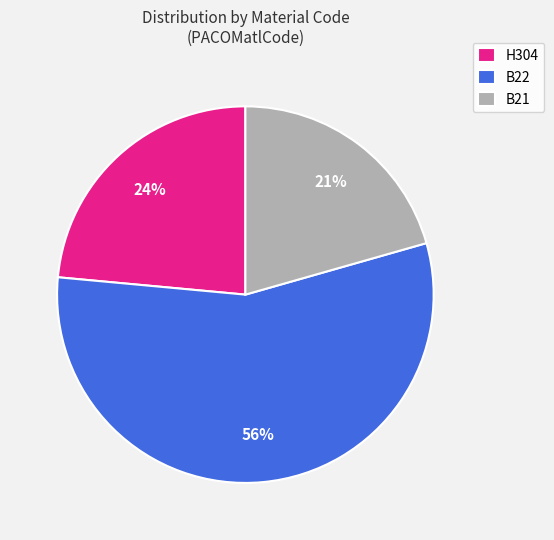

Between B21 and H304, which is larger?

H304